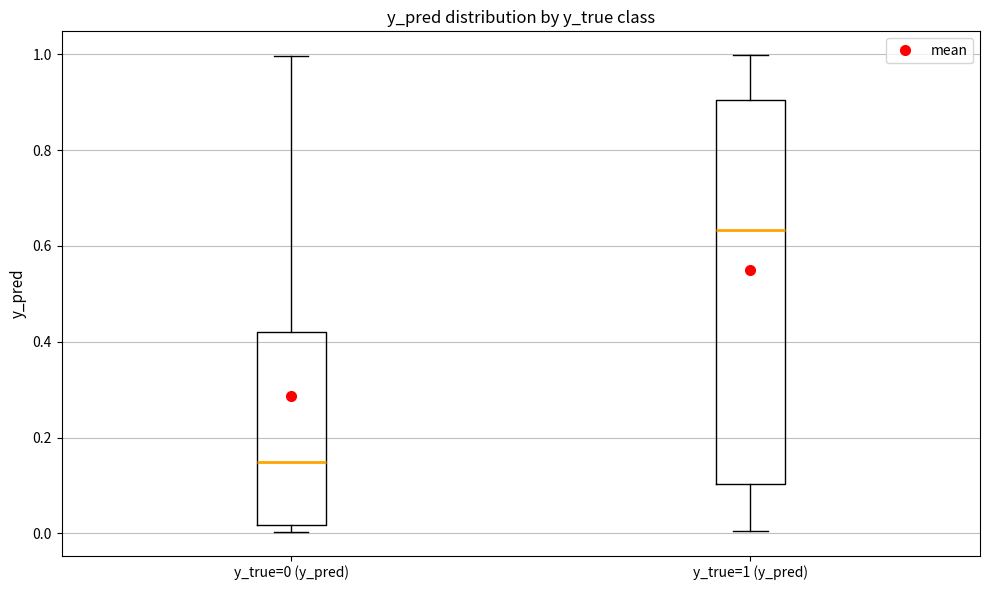

Reading left to right, transcribe this box plot: for each box, give where its median line is, the range the box spans, and where its two whiskers end, as read against the y-axis. The values are not printed on the chart, so give them approximately, as read against the axis.

y_true=0 (y_pred): median 0.14, box 0.02 to 0.42, whiskers 0.00 to 1.00
y_true=1 (y_pred): median 0.64, box 0.10 to 0.90, whiskers 0.00 to 1.00